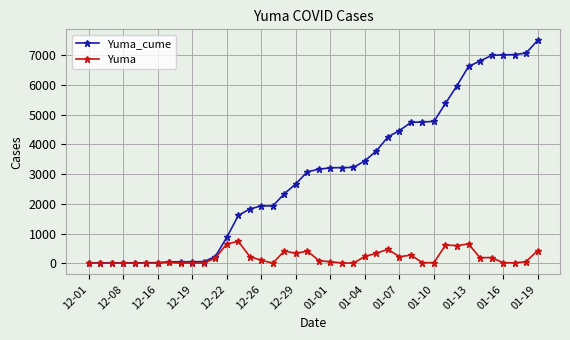

What is the greatest value displayed?

7506